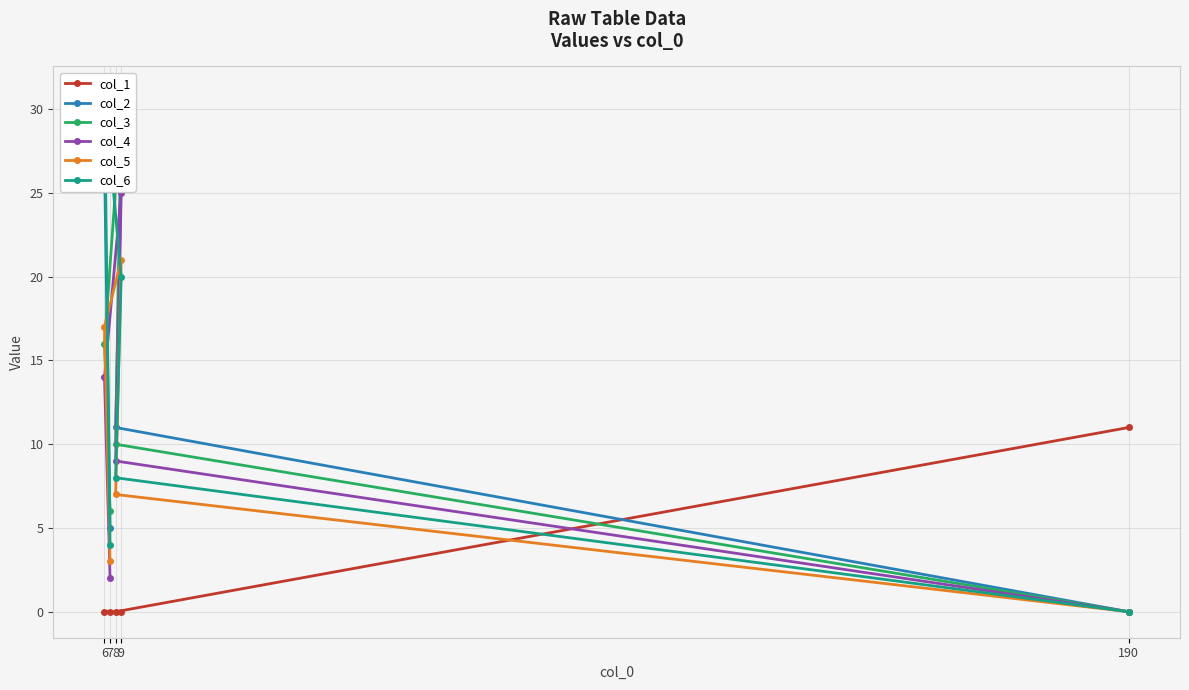

True or false: col_2 has more than 1 interior local peaks.

False